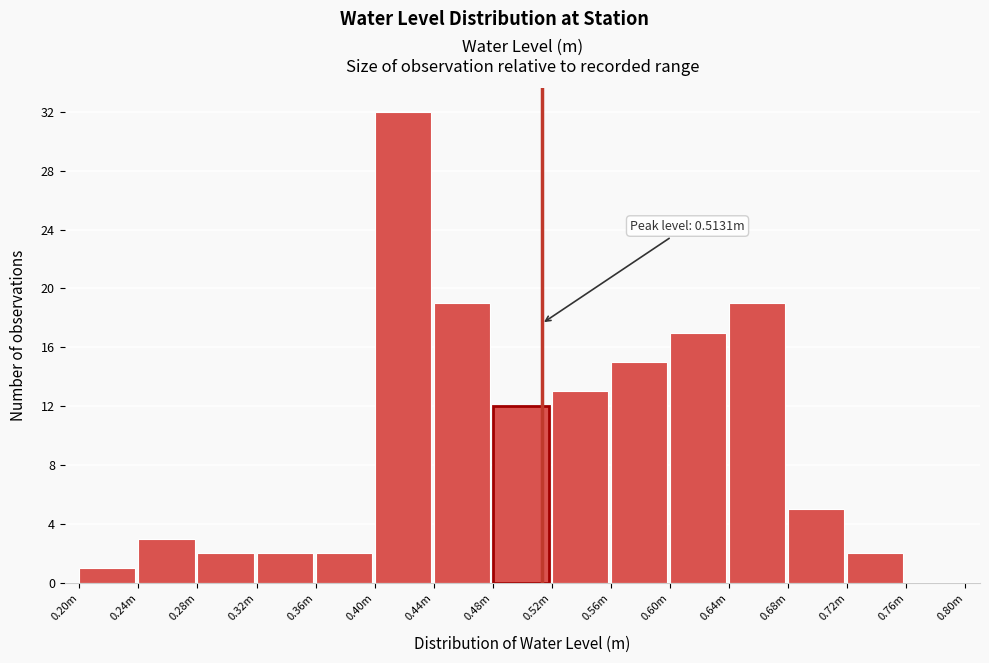

Reading left to right, what are all the values shown in this chart?

0.20m=1	0.24m=3	0.28m=2	0.32m=2	0.36m=2	0.40m=32	0.44m=19	0.48m=12	0.52m=13	0.56m=15	0.60m=17	0.64m=19	0.68m=5	0.72m=2	0.76m=0